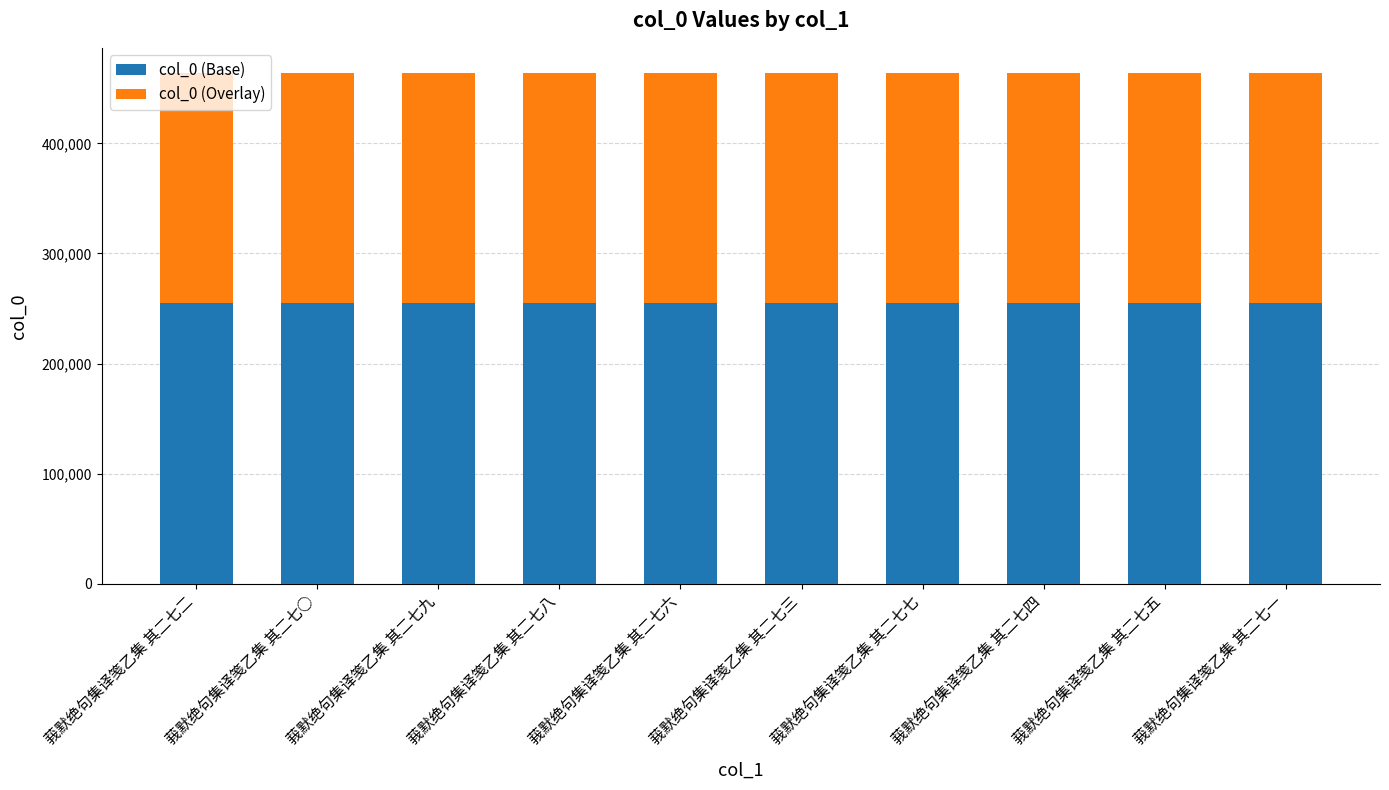

True or false: col_0 (Base) has a value of 357659.0 at 莪默绝句集译笺乙集 其二七二.

False